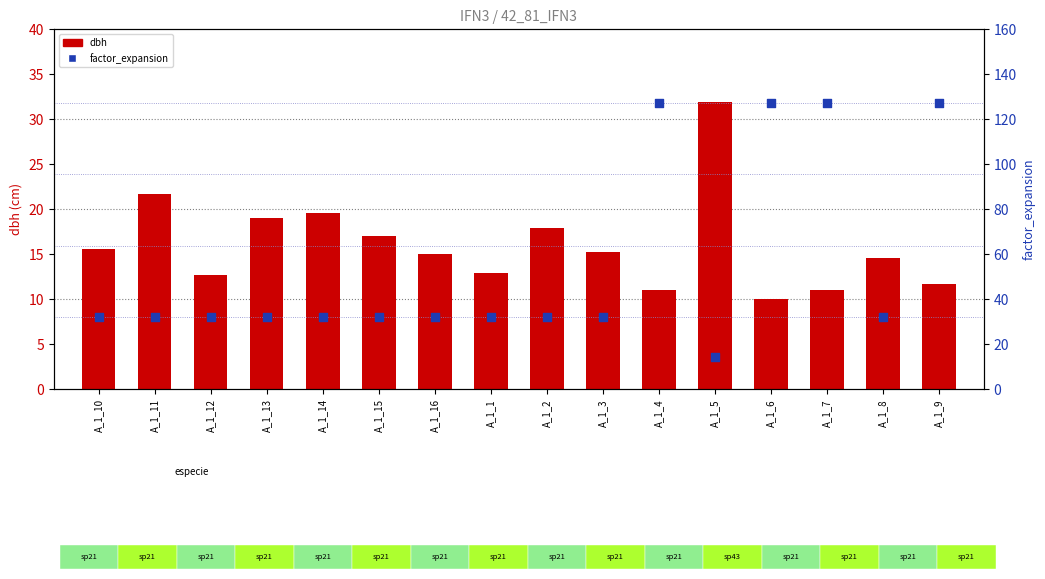

What are all the series names shown in the legend?

dbh, factor_expansion